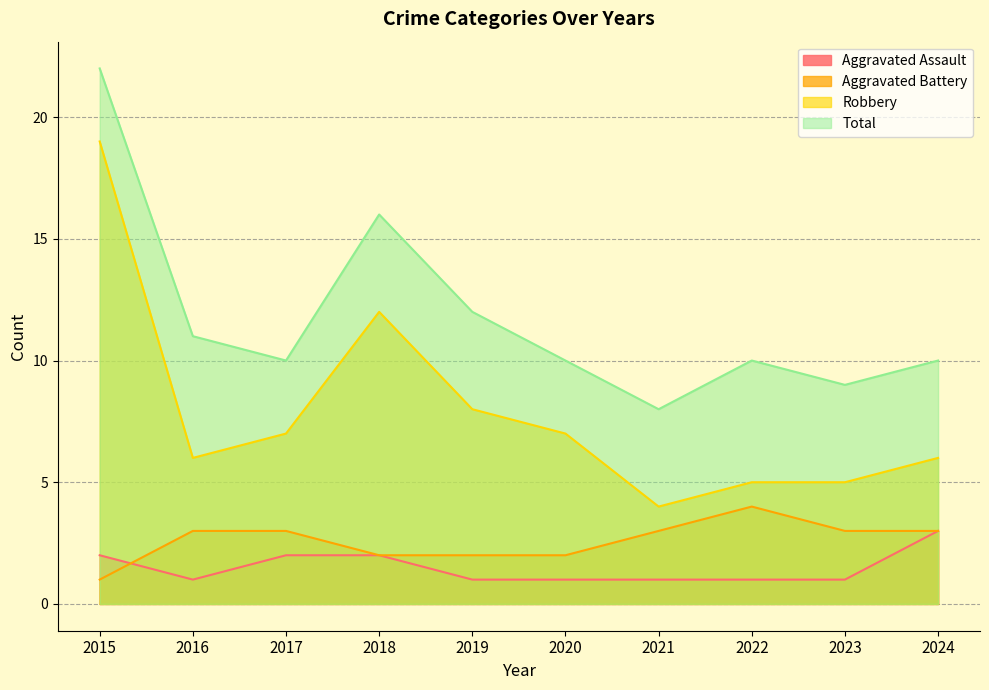

Which series has the largest range (max minus min)?

Robbery